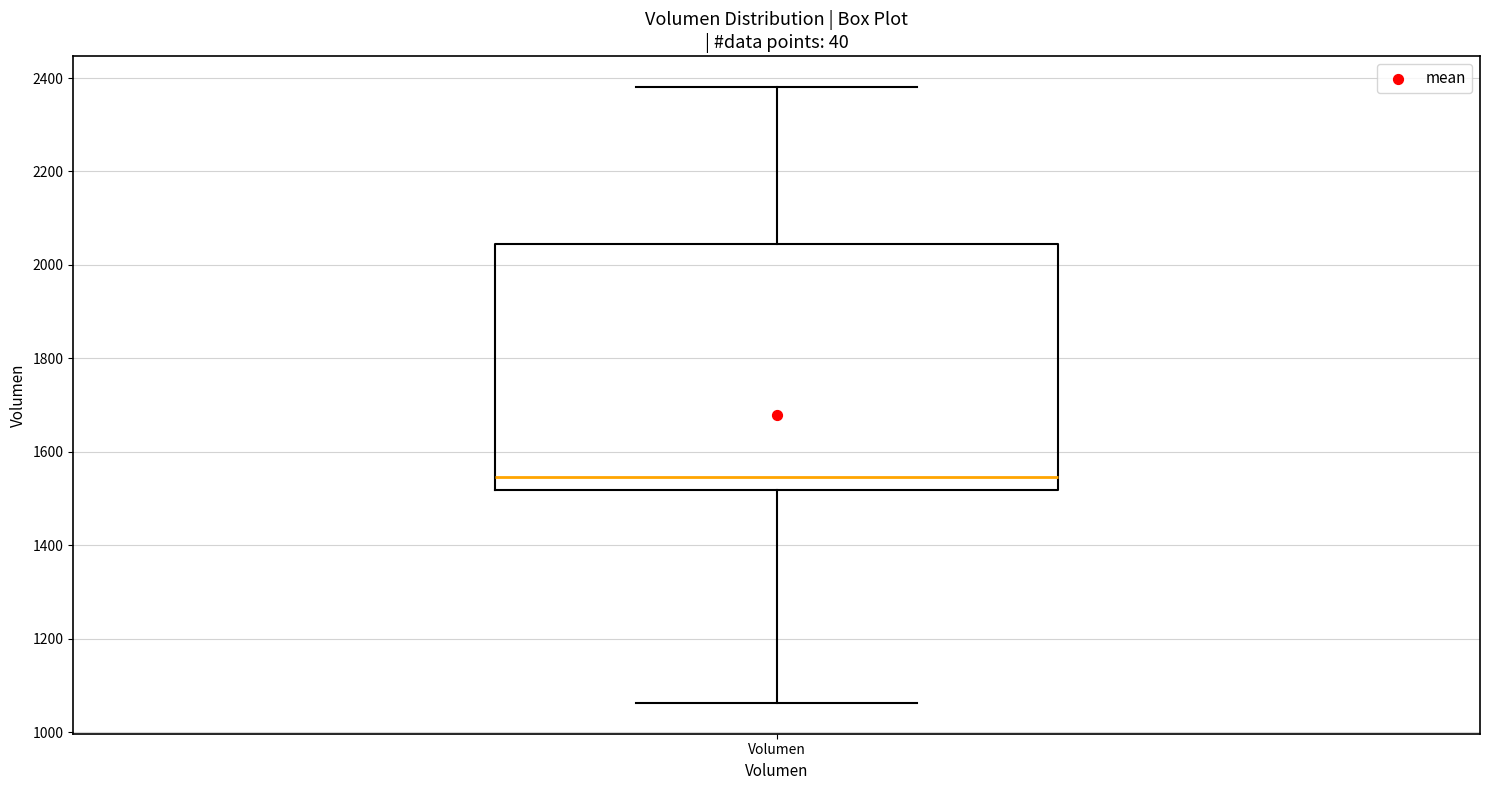

Transcribe this box plot: give where the median line is, the range the box spans, and where the two whiskers end, as read against the y-axis. The values are not printed on the chart, so give them approximately, as read against the axis.

median 1540, box 1520 to 2040, whiskers 1060 to 2380